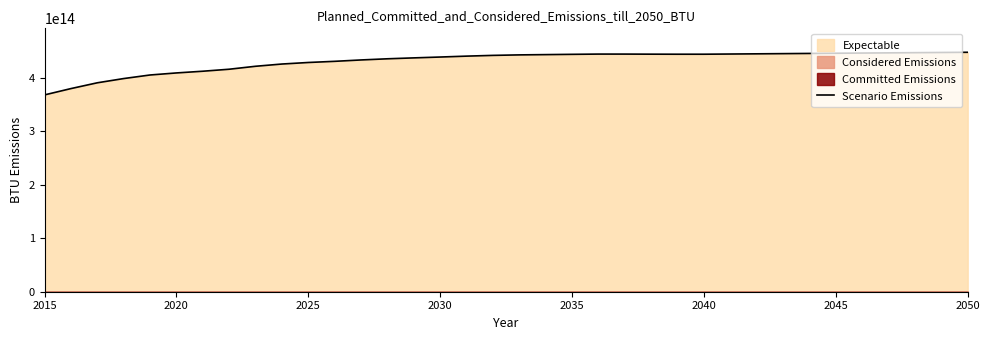

The chart shows a value of 557491084736962.5 at 2035. True or false?

False